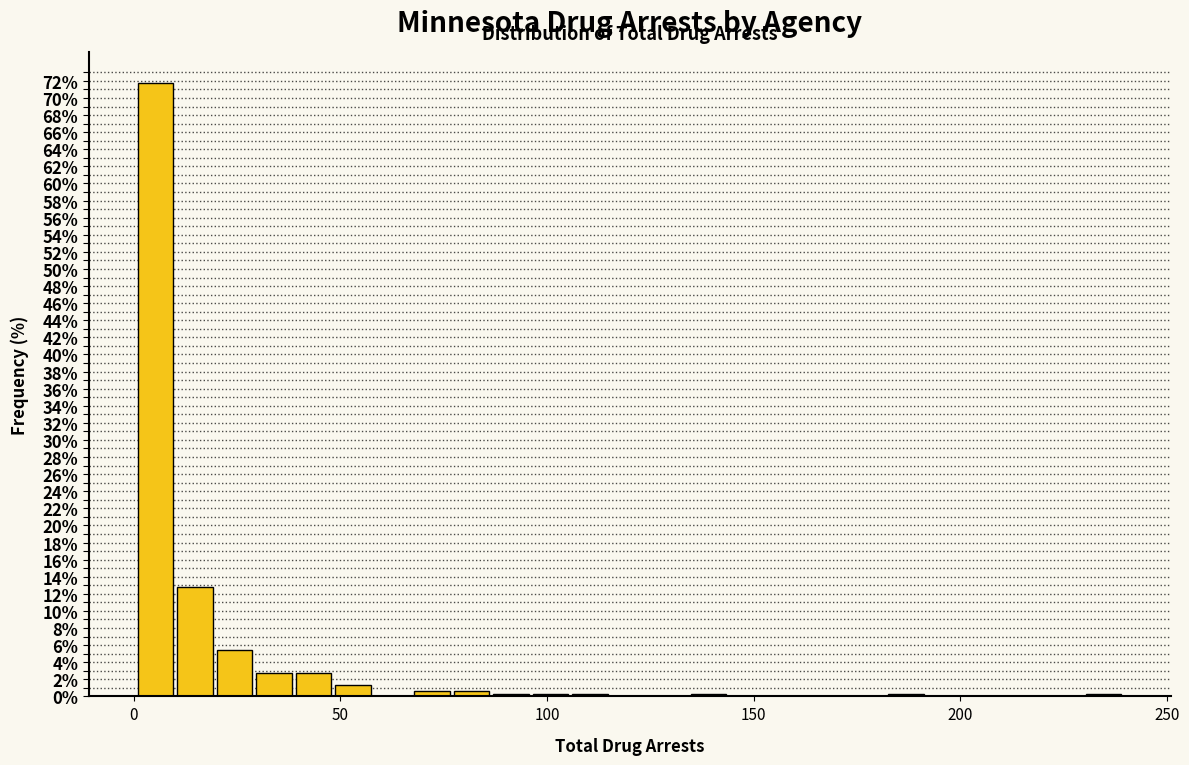

Read against the x-axis, roughly where is the centre of the tallest bar?

5